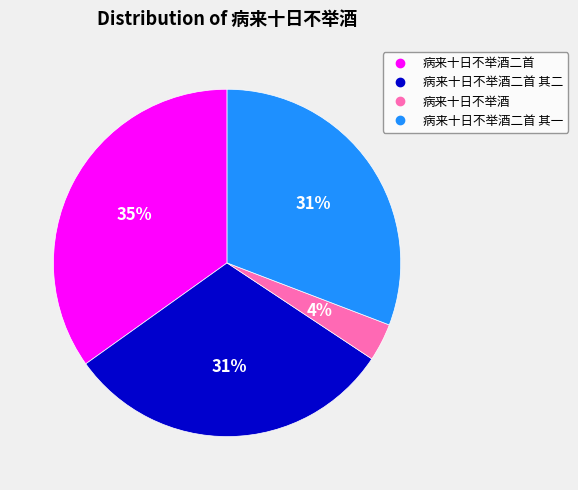

To the nearest percent, what is the average slice percentage?

25%